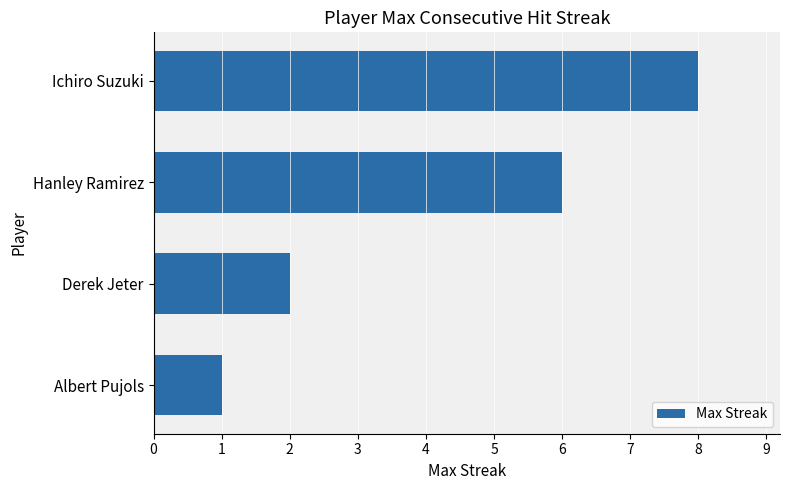

Count the number of data series in this chart.

1